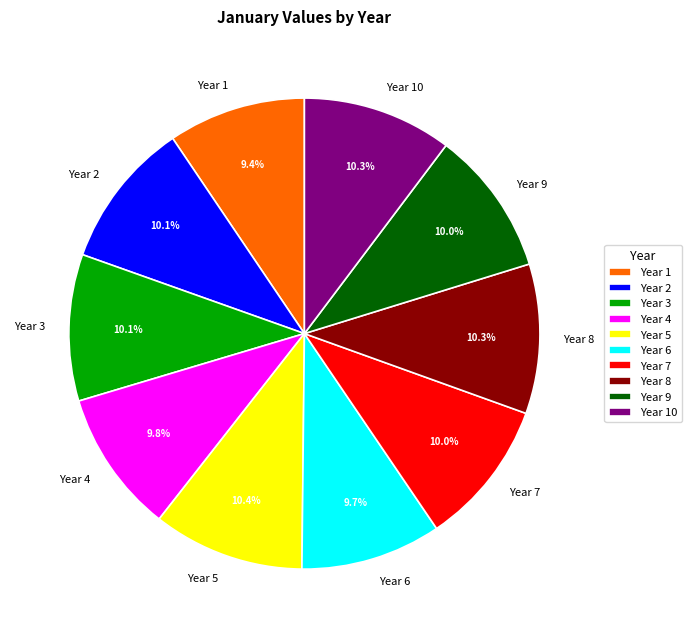

Do Year 2 and Year 9 together represent more than half of the pie?

No